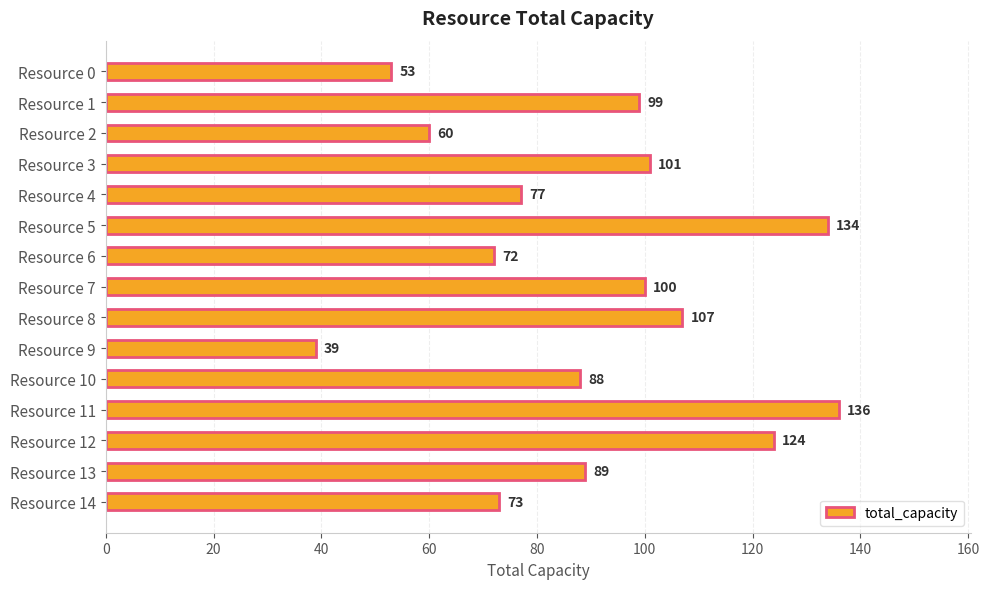

Rank the categories by value from highest to lowest.

Resource 11, Resource 5, Resource 12, Resource 8, Resource 3, Resource 7, Resource 1, Resource 13, Resource 10, Resource 4, Resource 14, Resource 6, Resource 2, Resource 0, Resource 9